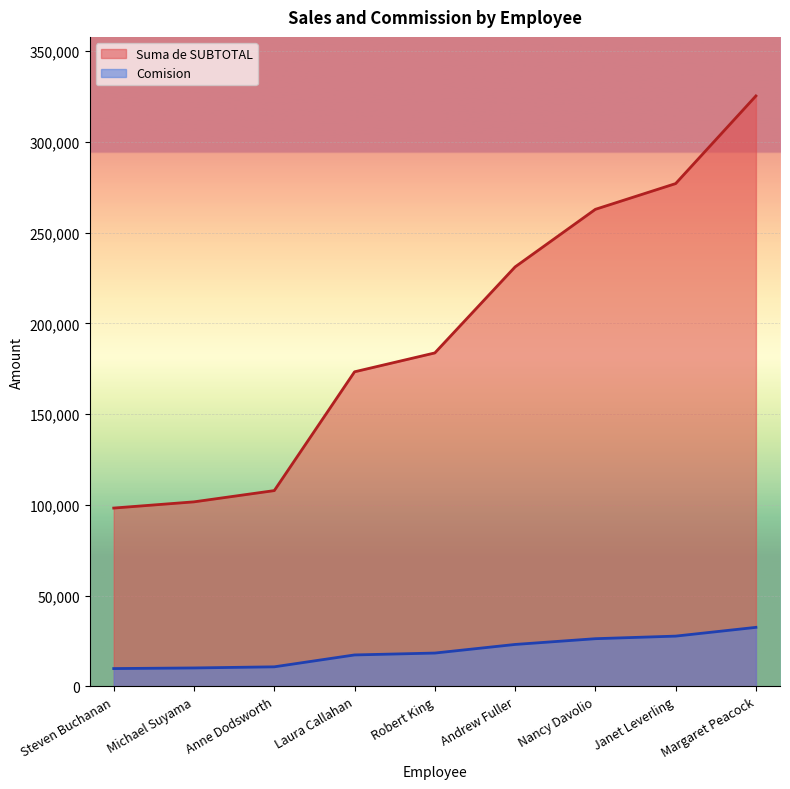

List the series in order of their peak value, lowest first.

Comision, Suma de SUBTOTAL